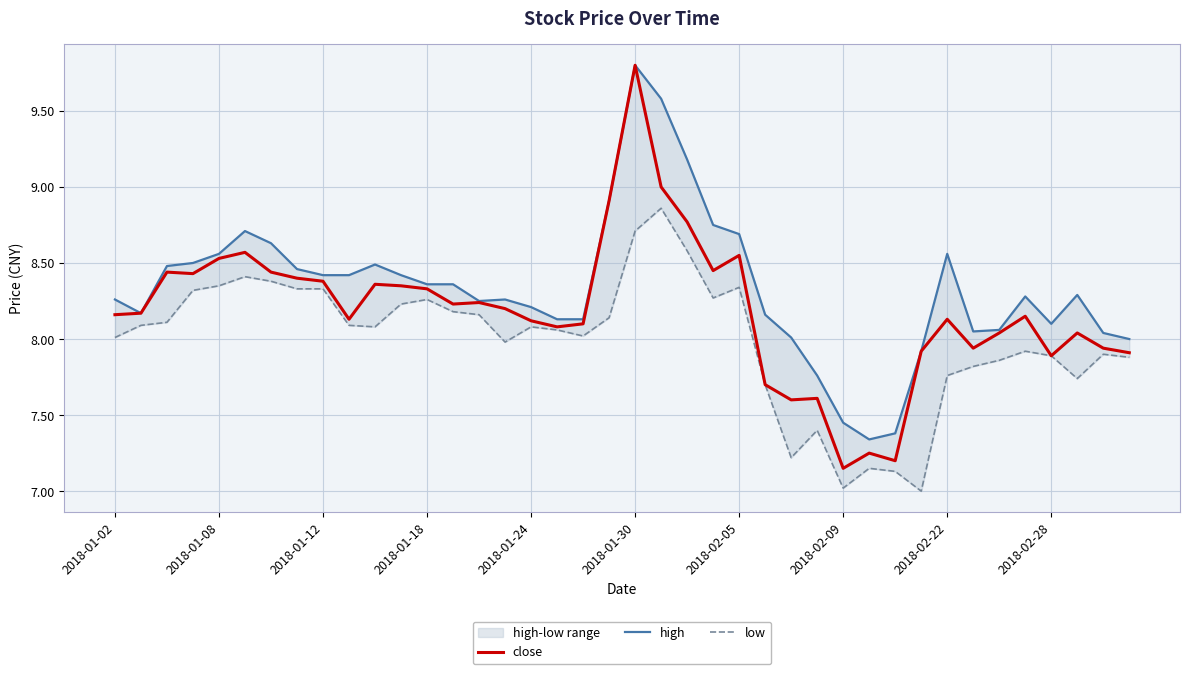

How many data points in high are less than 8?

5